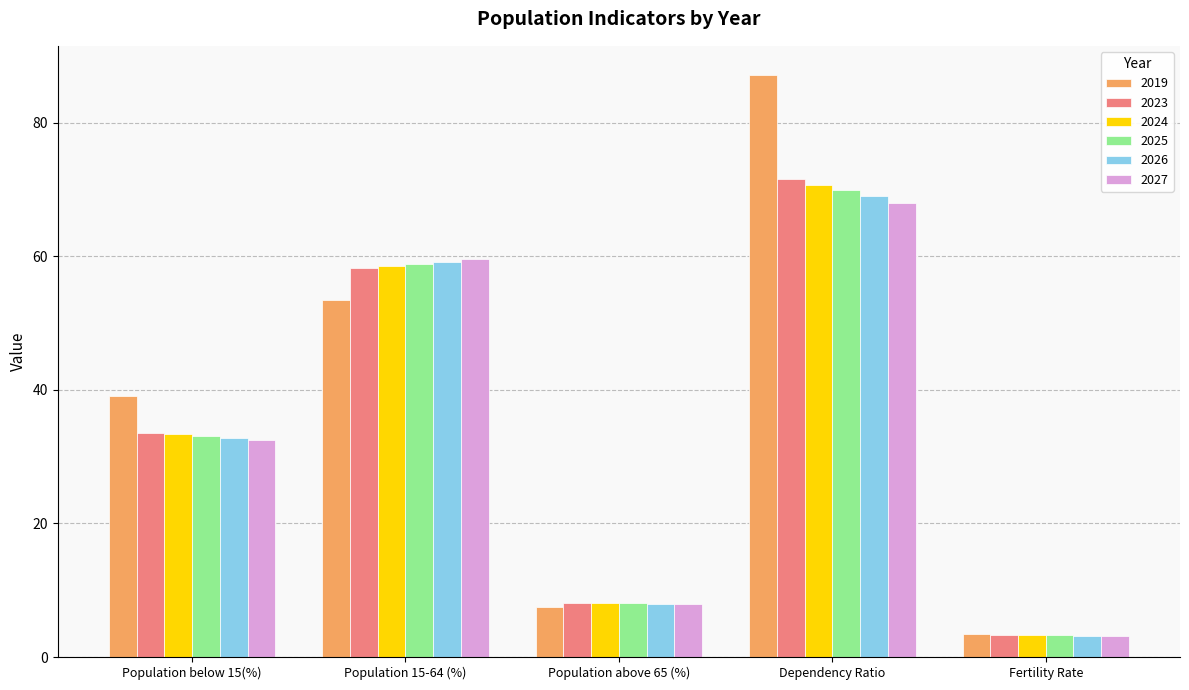

Read the 2026 value at Fertility Rate.

3.2